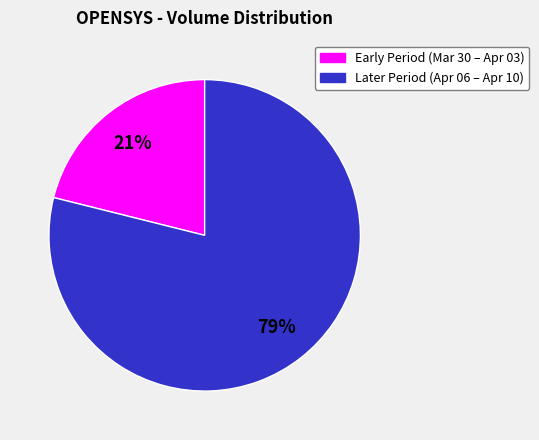

How many slices are in this pie chart?

2